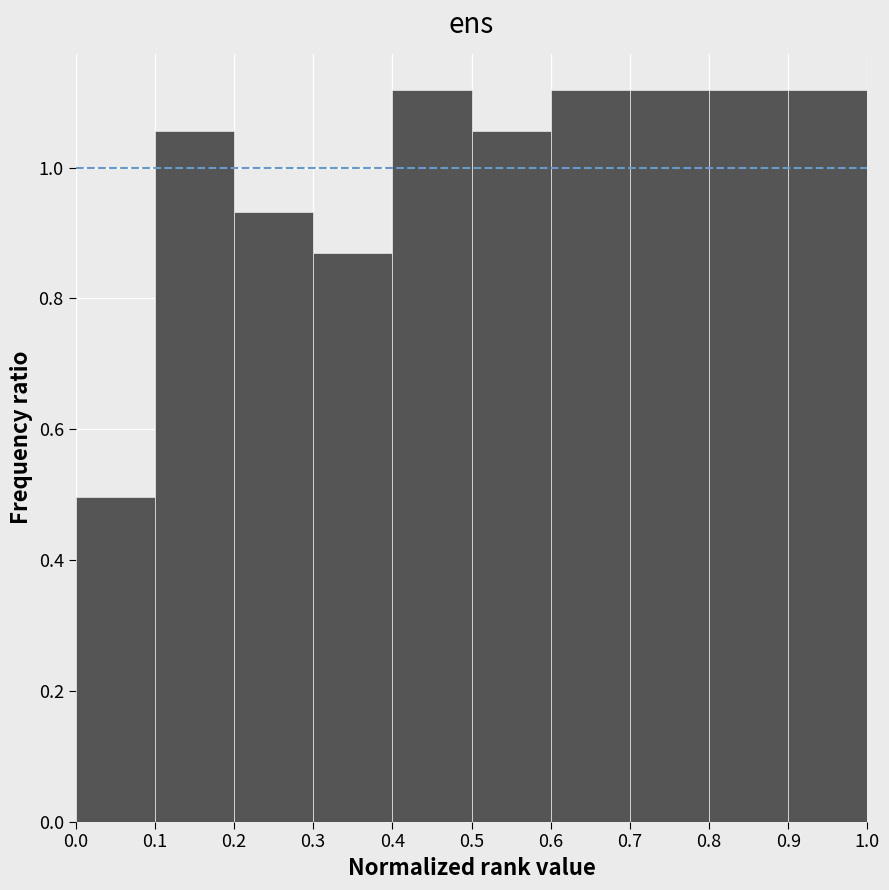

Reading left to right, transcribe this chart: for each bar, give the range it covers on the x-axis and its height. The values are not printed on the chart, so give them approximately, as read against the axis.

0.0 to 0.1: 0.50
0.1 to 0.2: 1.06
0.2 to 0.3: 0.94
0.3 to 0.4: 0.86
0.4 to 0.5: 1.12
0.5 to 0.6: 1.06
0.6 to 0.7: 1.12
0.7 to 0.8: 1.12
0.8 to 0.9: 1.12
0.9 to 1.0: 1.12